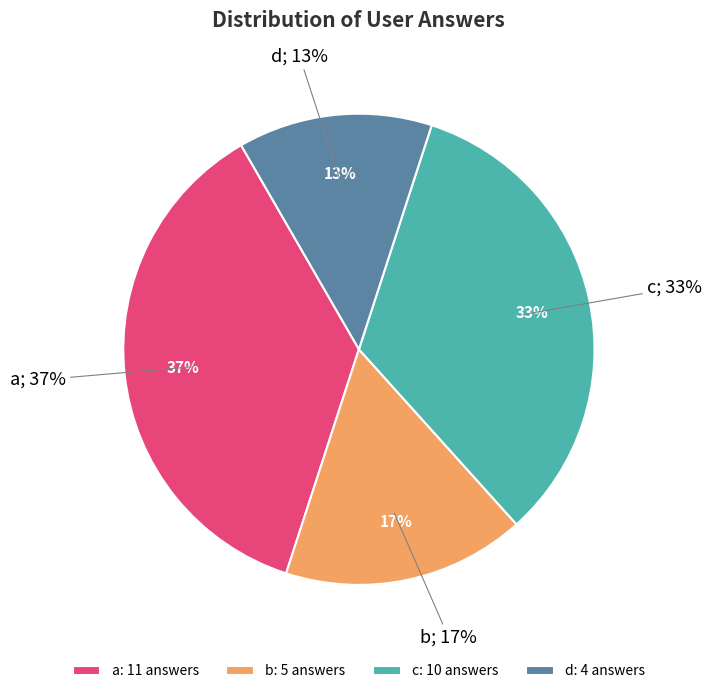

To the nearest percent, what percentage of the pie is c?

33%